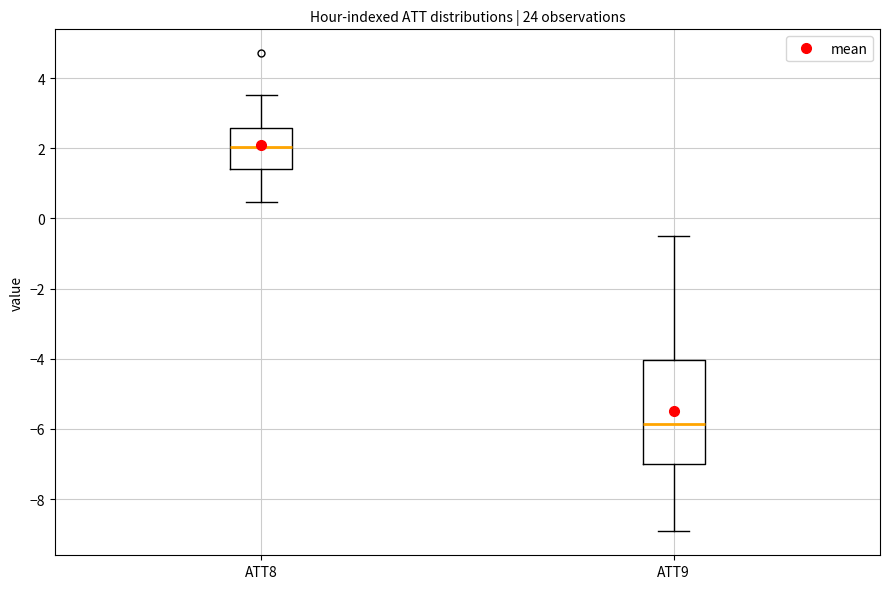

Which box is the tallest, from its lower edge to its upper edge?

ATT9